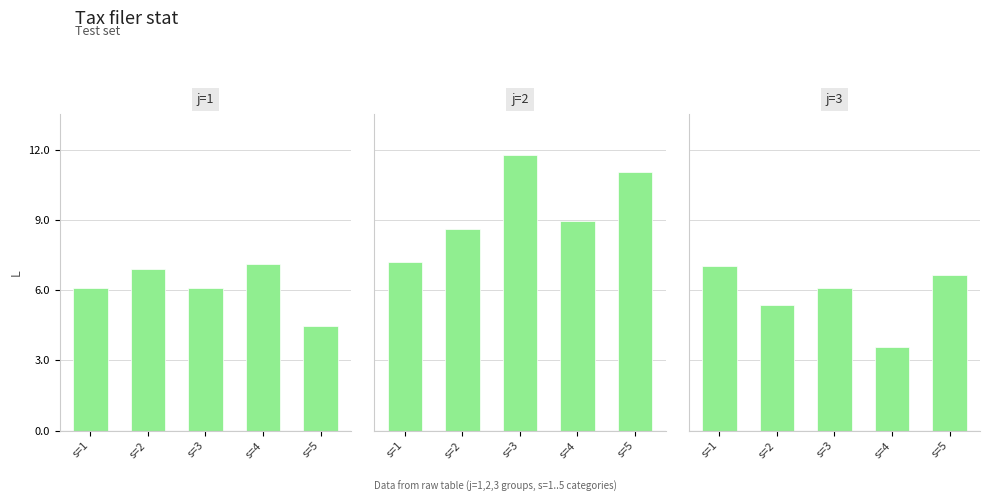

List the labels in order of j=2 value, largest first.

s=3, s=5, s=4, s=2, s=1